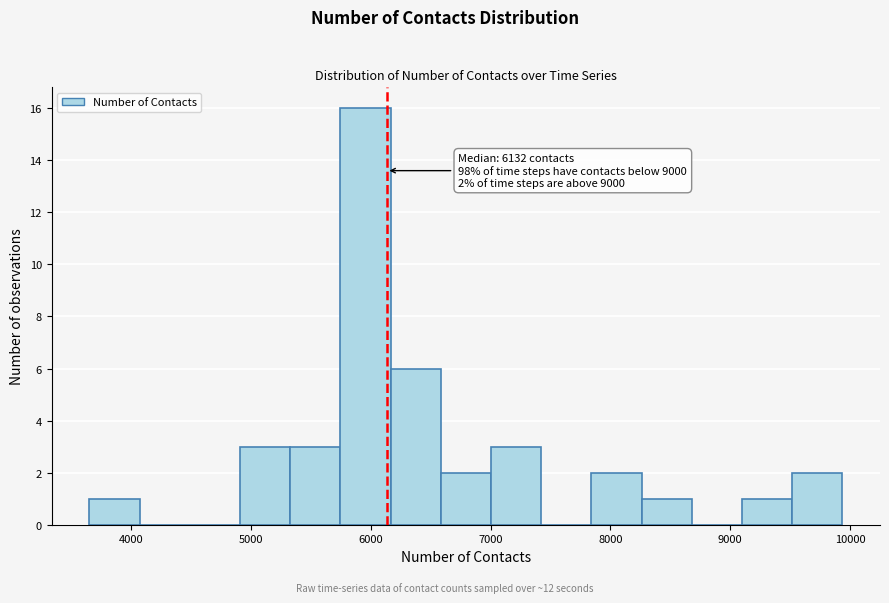

Over which range of the x-axis is the bar tallest?

5700 to 6200